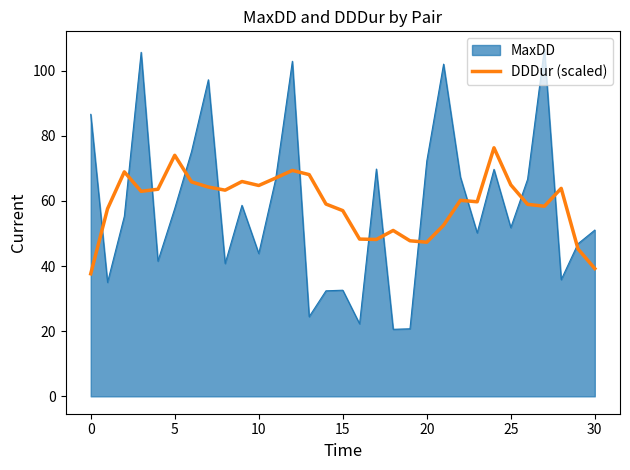

What is the maximum value shown in the chart?

106.8